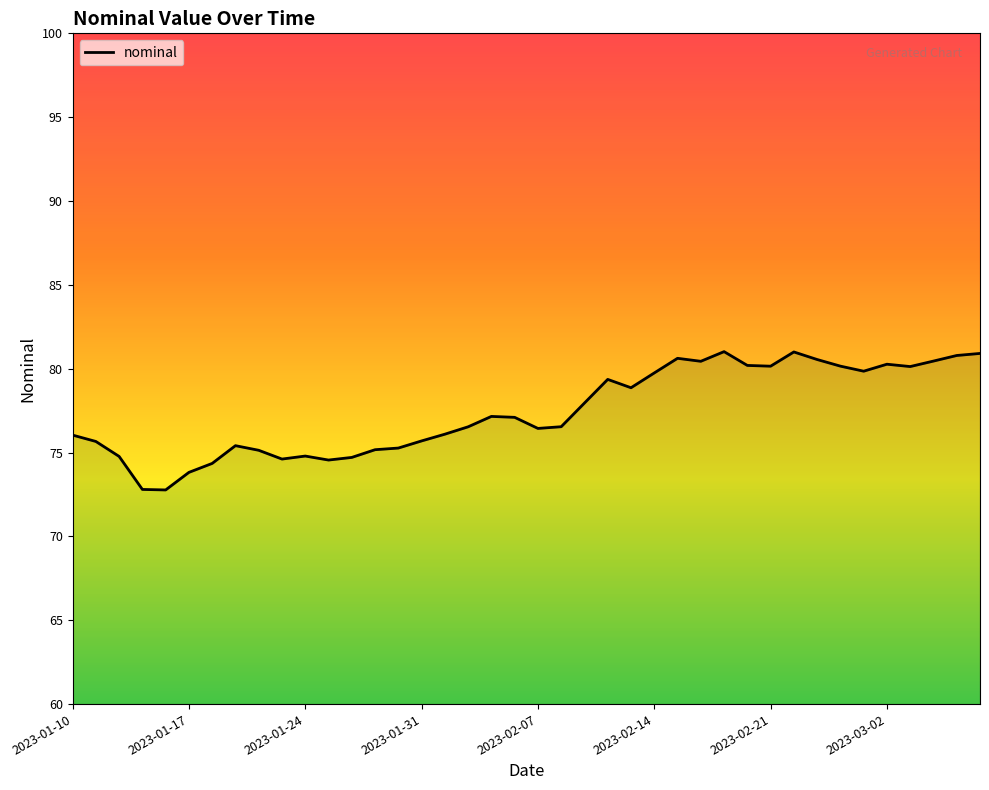

How many values exceed 77?

20